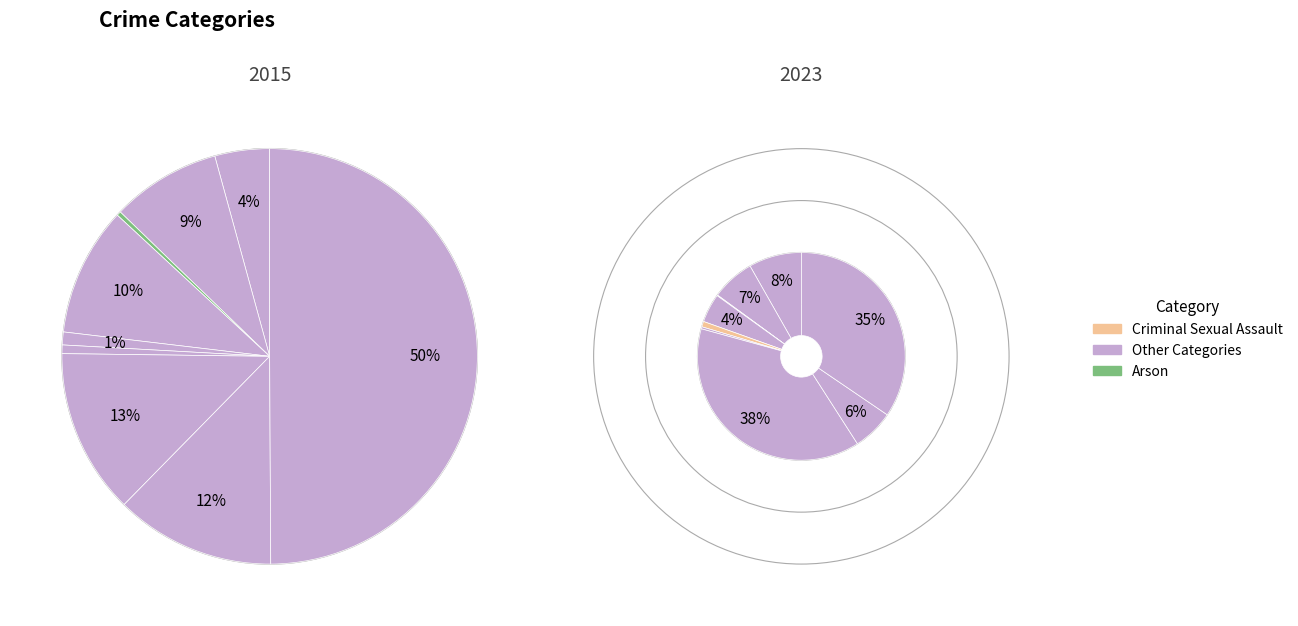

How many slices are in this pie chart?

9